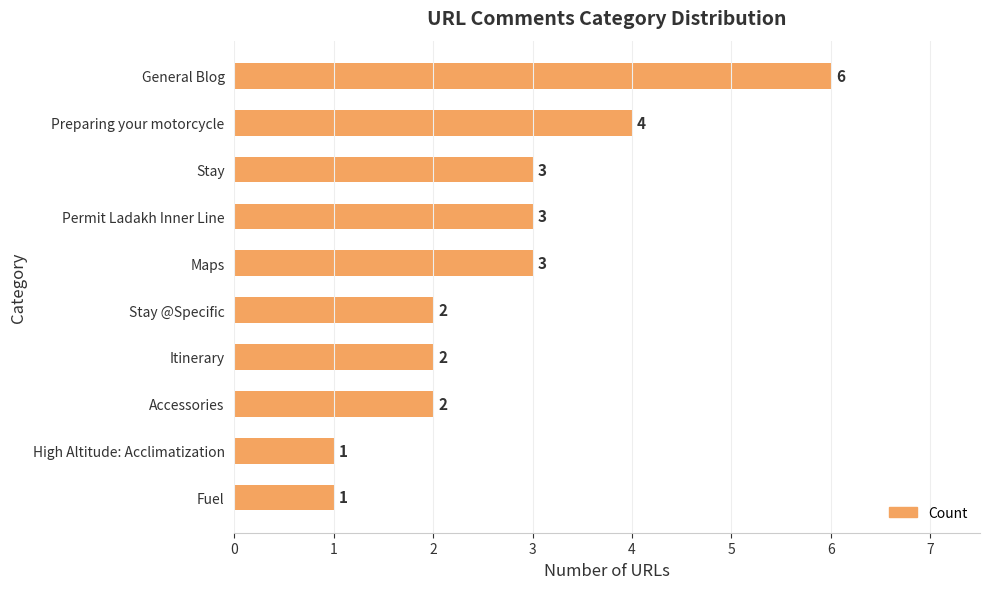

How many series are shown in this chart?

1